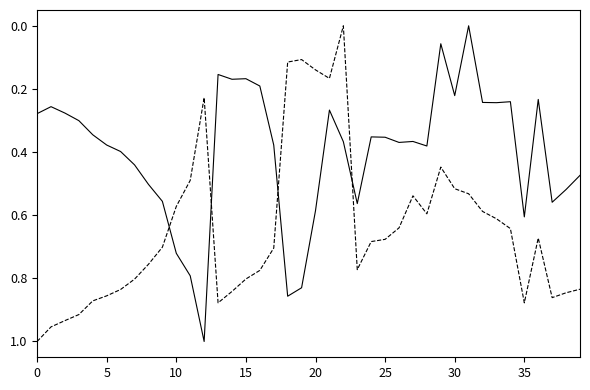

How many lines are shown in the chart?

2